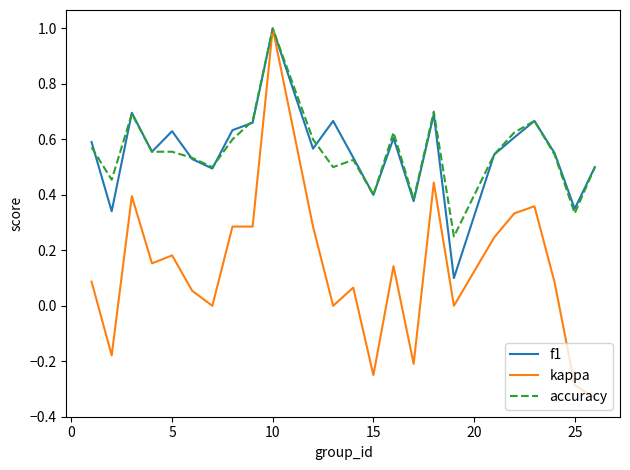

Which series has the largest range (max minus min)?

kappa